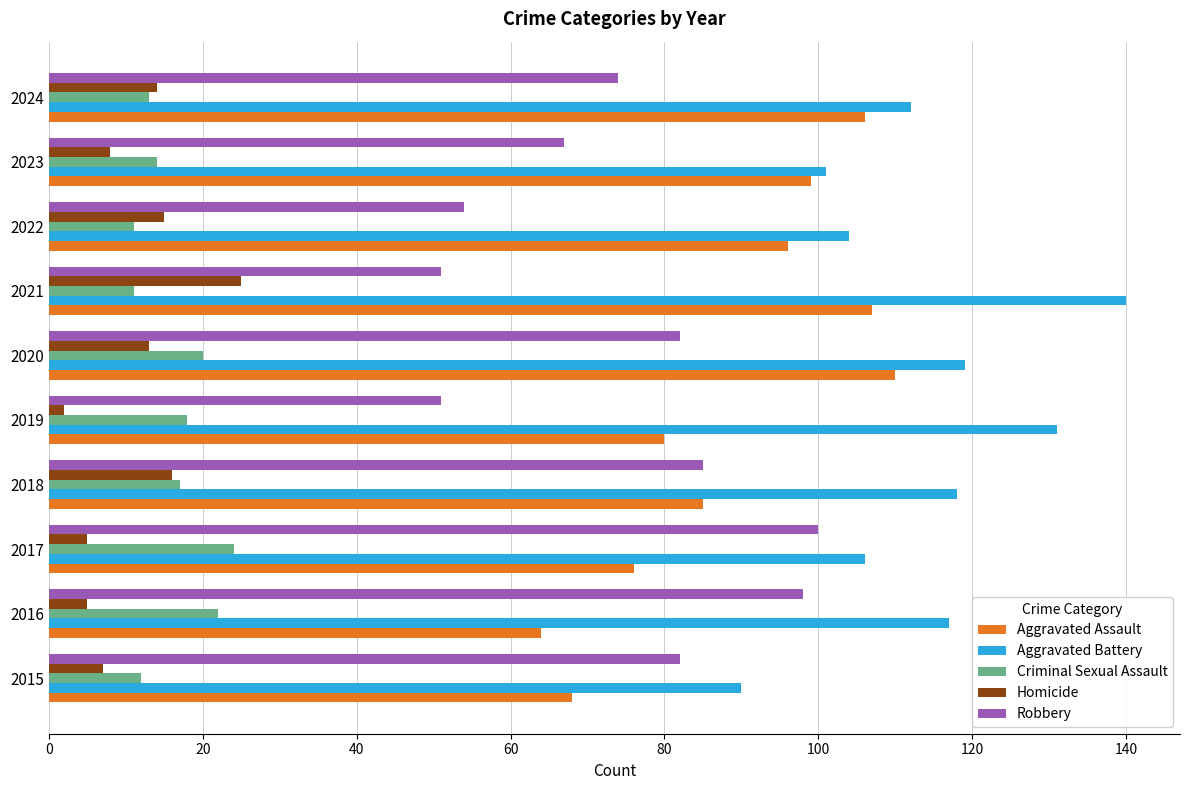

Which category has the highest value in the Homicide series?

2021